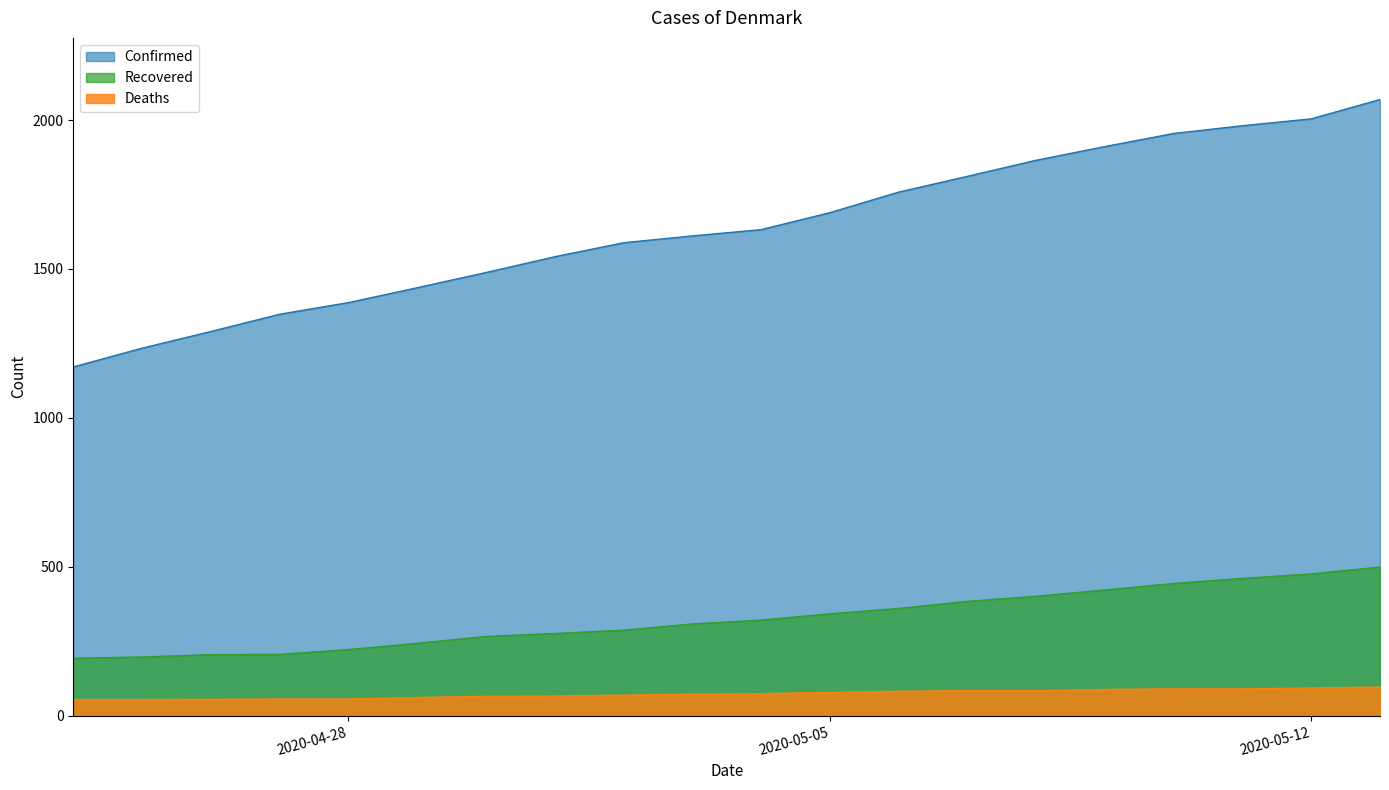

Where is Deaths nearest to the value 75?

2020-05-04